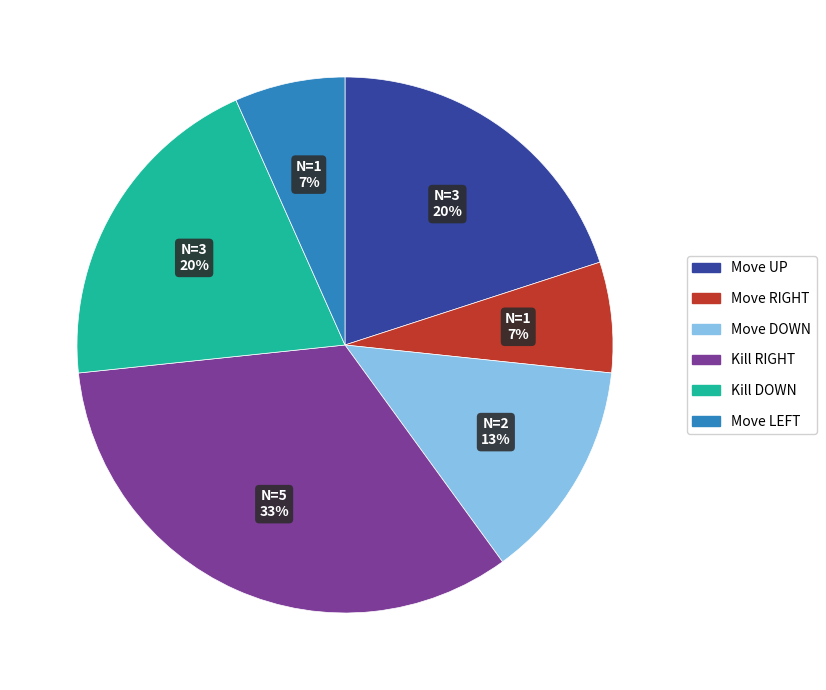

To the nearest percent, what percentage of the pie is Move DOWN?

13%